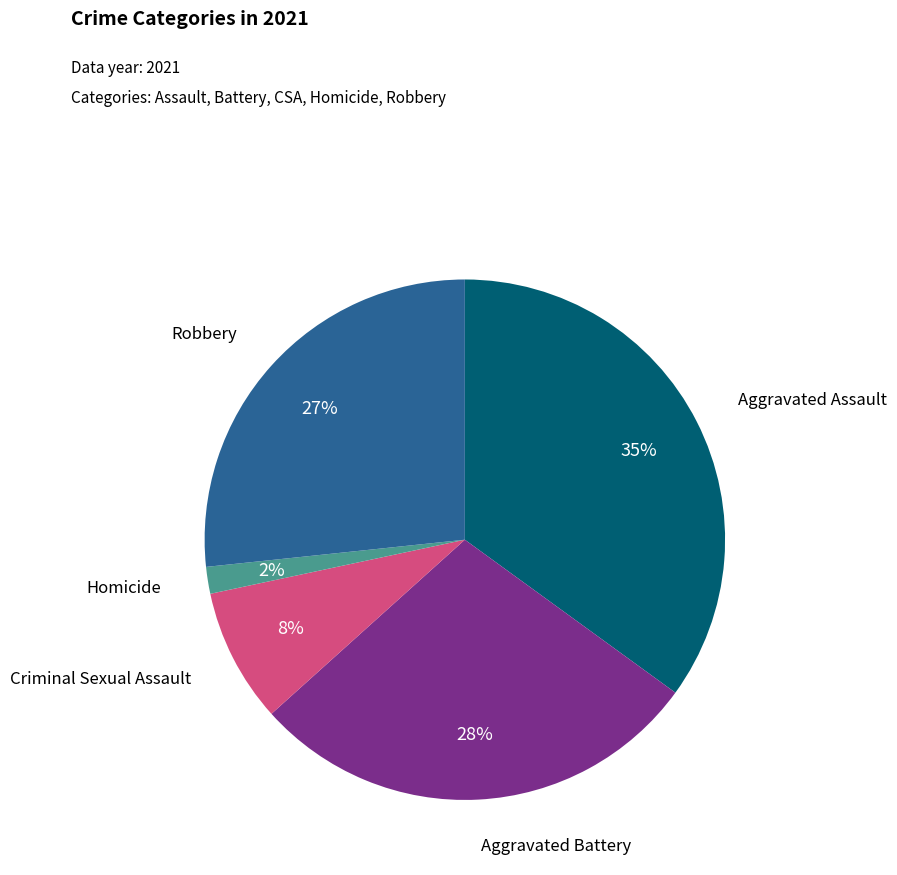

Is it true that Criminal Sexual Assault is 8% of the pie?

True